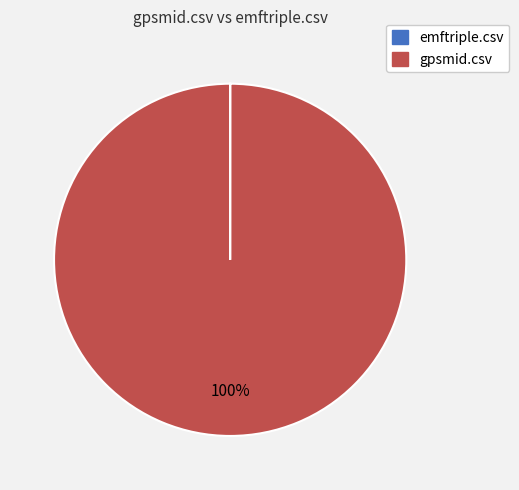

Is it true that gpsmid.csv is 100% of the pie?

True